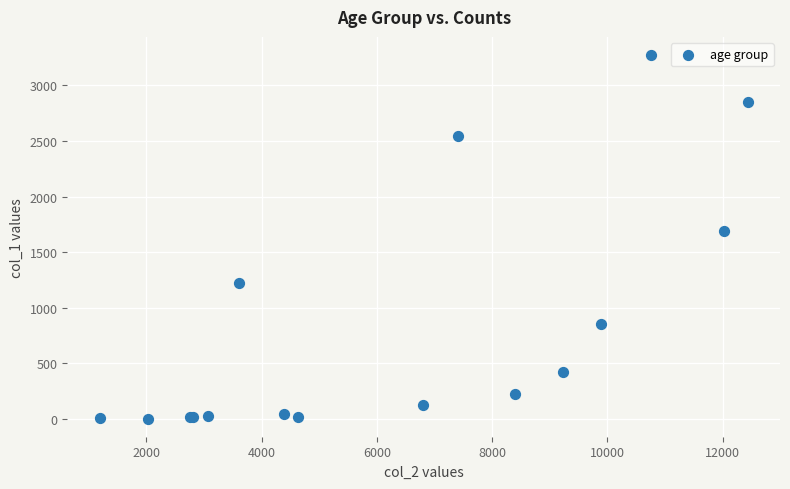

What Y value in the scatter plot is closest to 1638?

1690